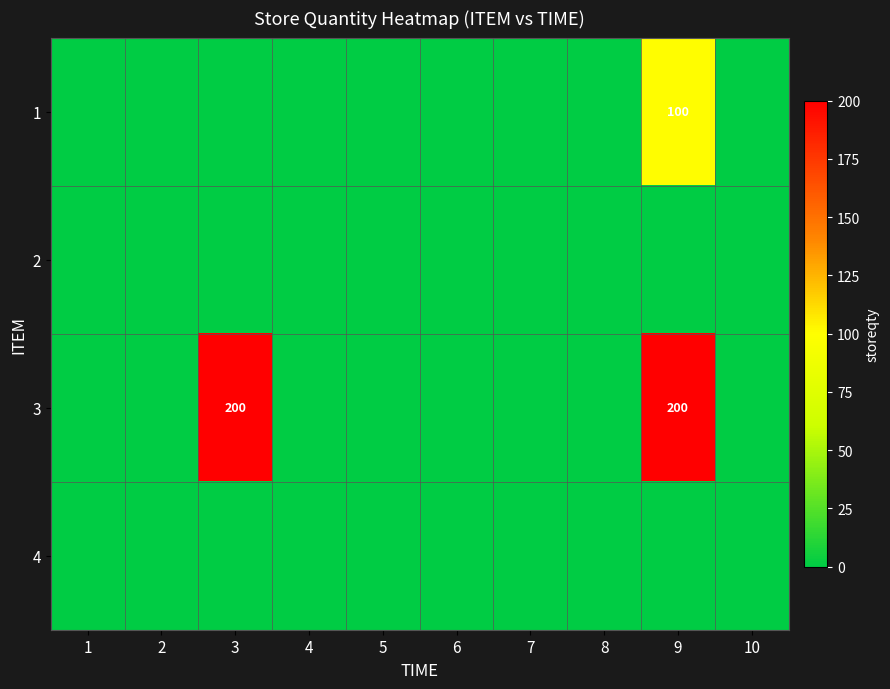

Which label corresponds to the largest value in the chart?

3